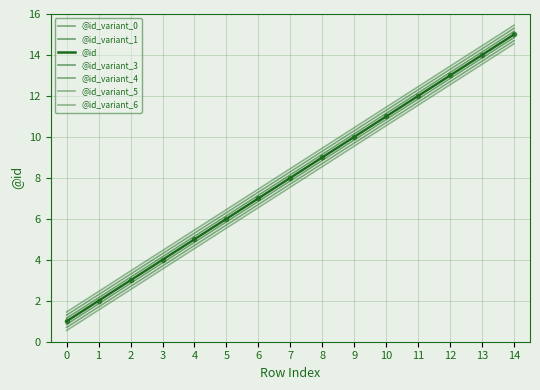

How many lines are shown in the chart?

7